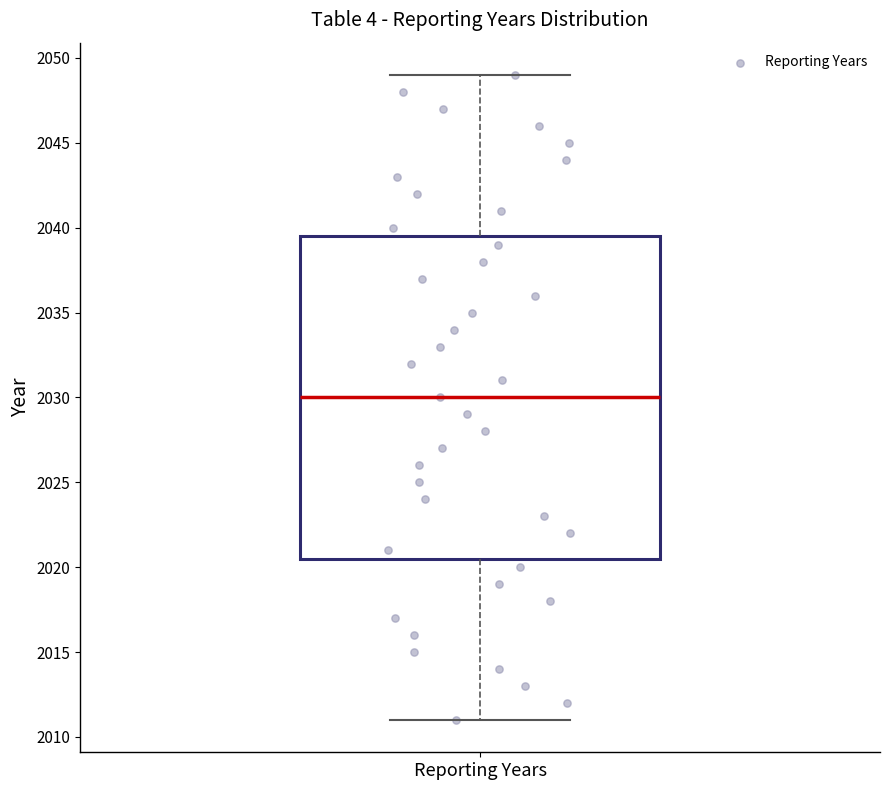

Transcribe this box plot: give where the median line is, the range the box spans, and where the two whiskers end, as read against the y-axis. The values are not printed on the chart, so give them approximately, as read against the axis.

median 2030.0, box 2020.5 to 2039.5, whiskers 2011.0 to 2049.0